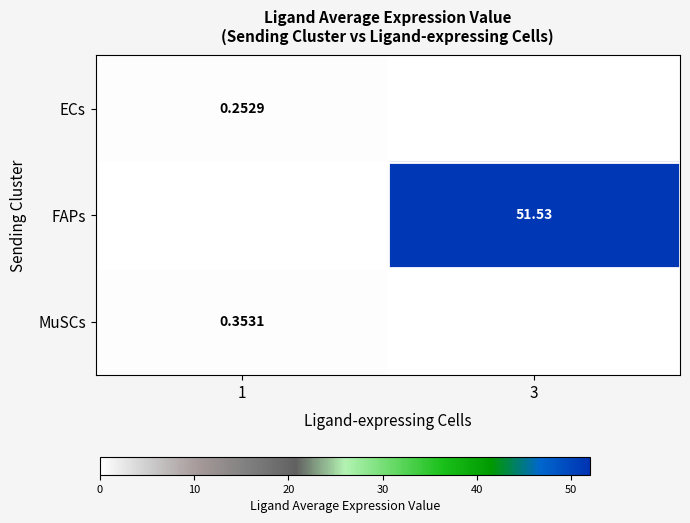

Count the number of categories in the chart.

2